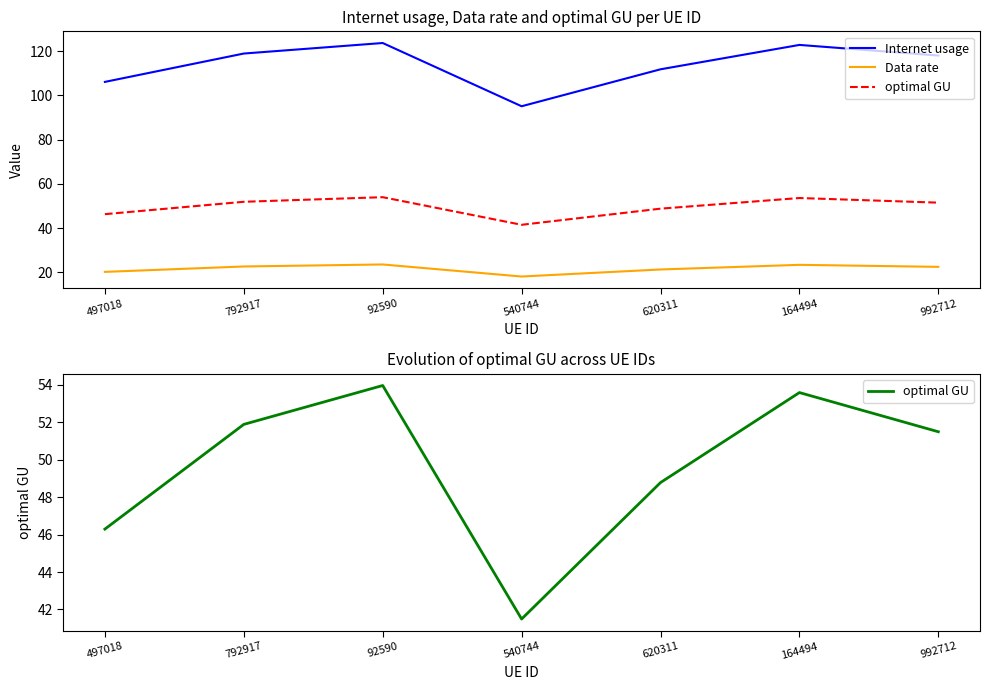

True or false: Internet usage and Data rate intersect in this chart.

False